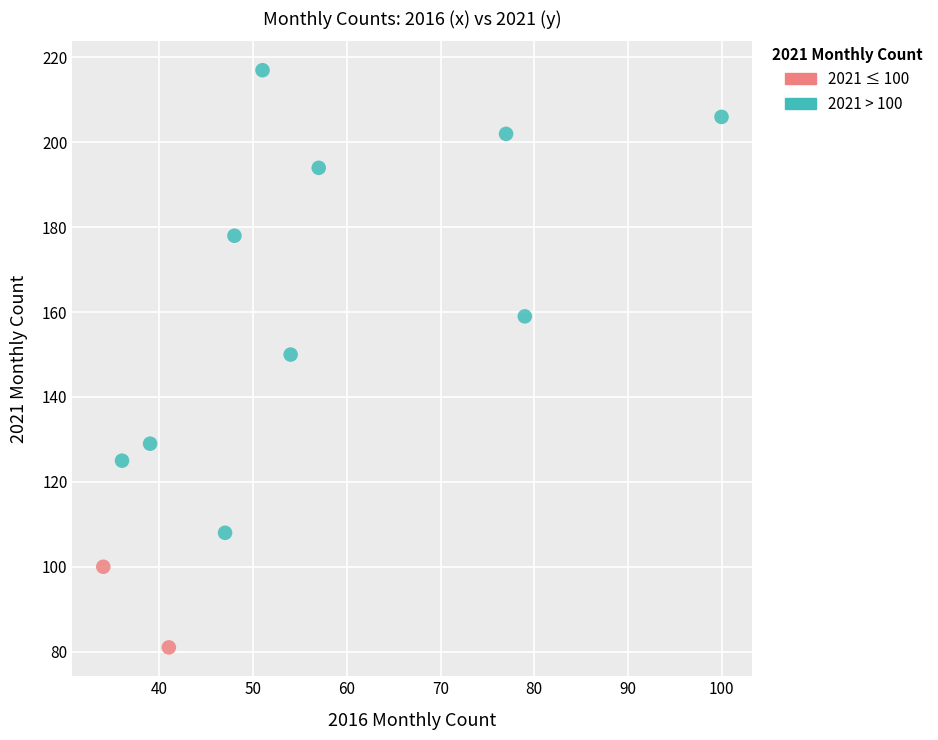

What are all the series names shown in the legend?

2021 ≤ 100, 2021 > 100